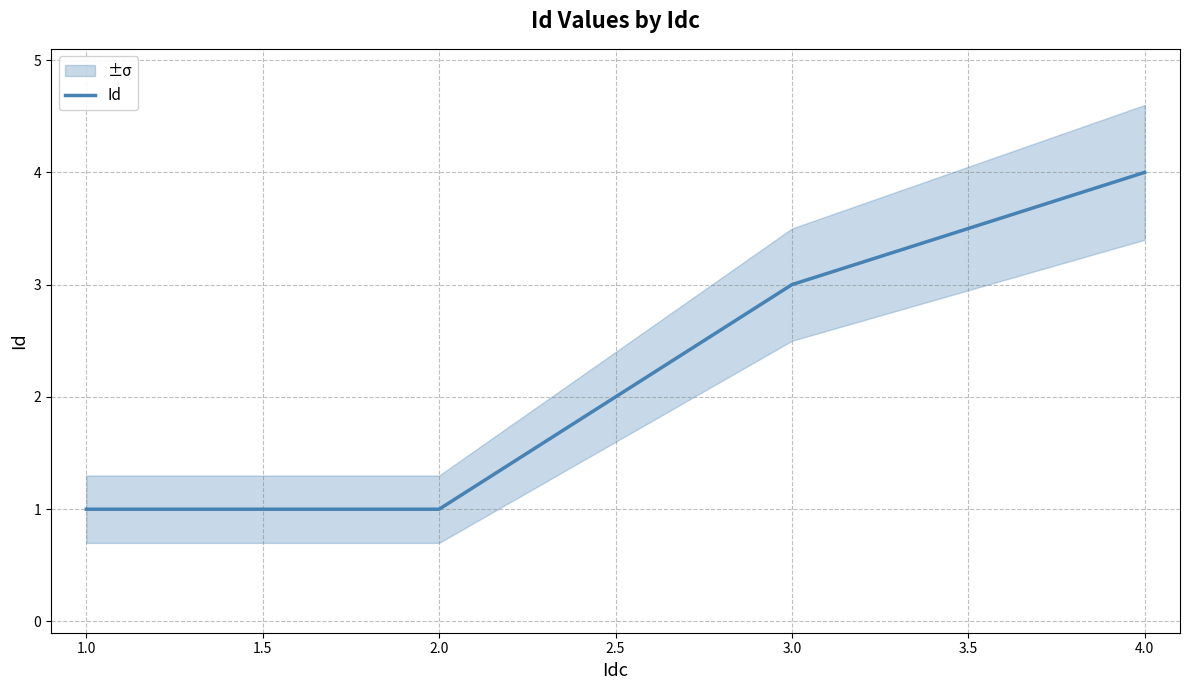

How many data points are above 3?

1